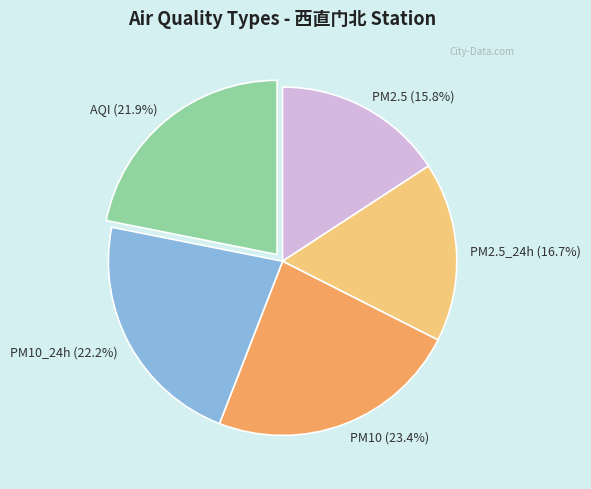

Count the number of slices in the pie.

5